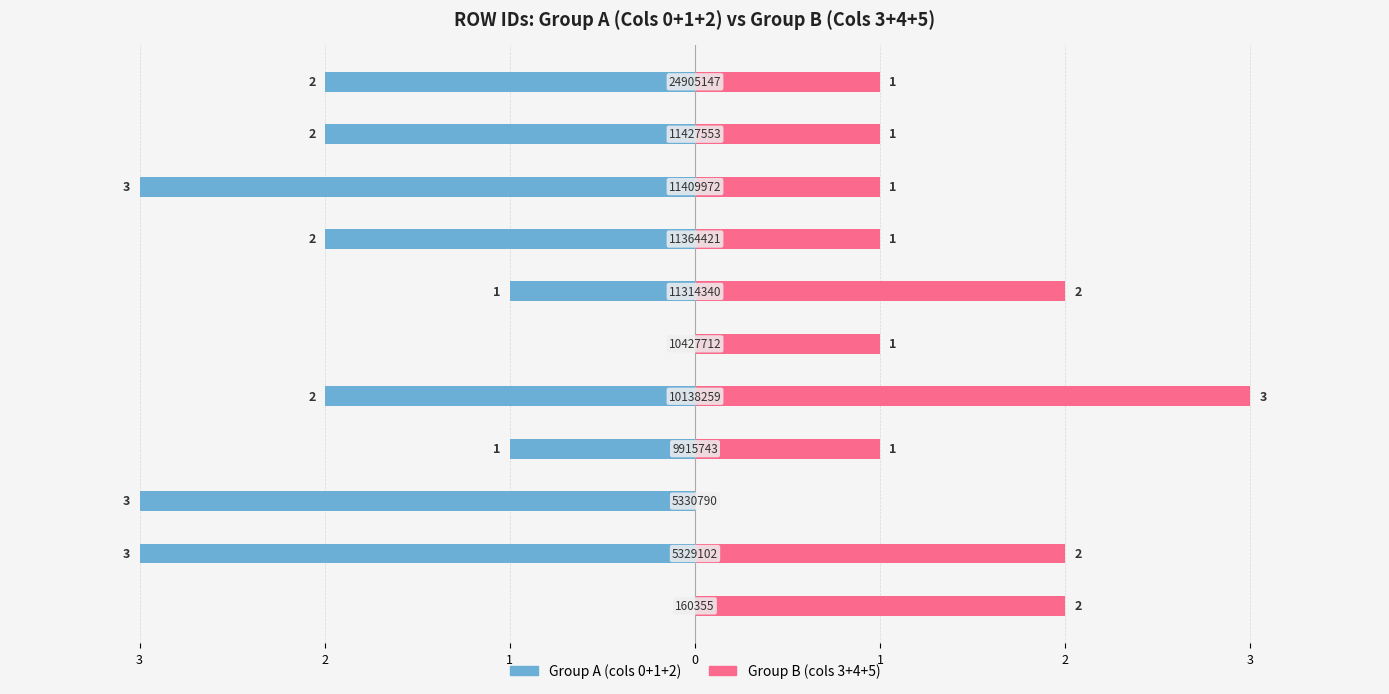

What is the maximum value shown in the chart?

3